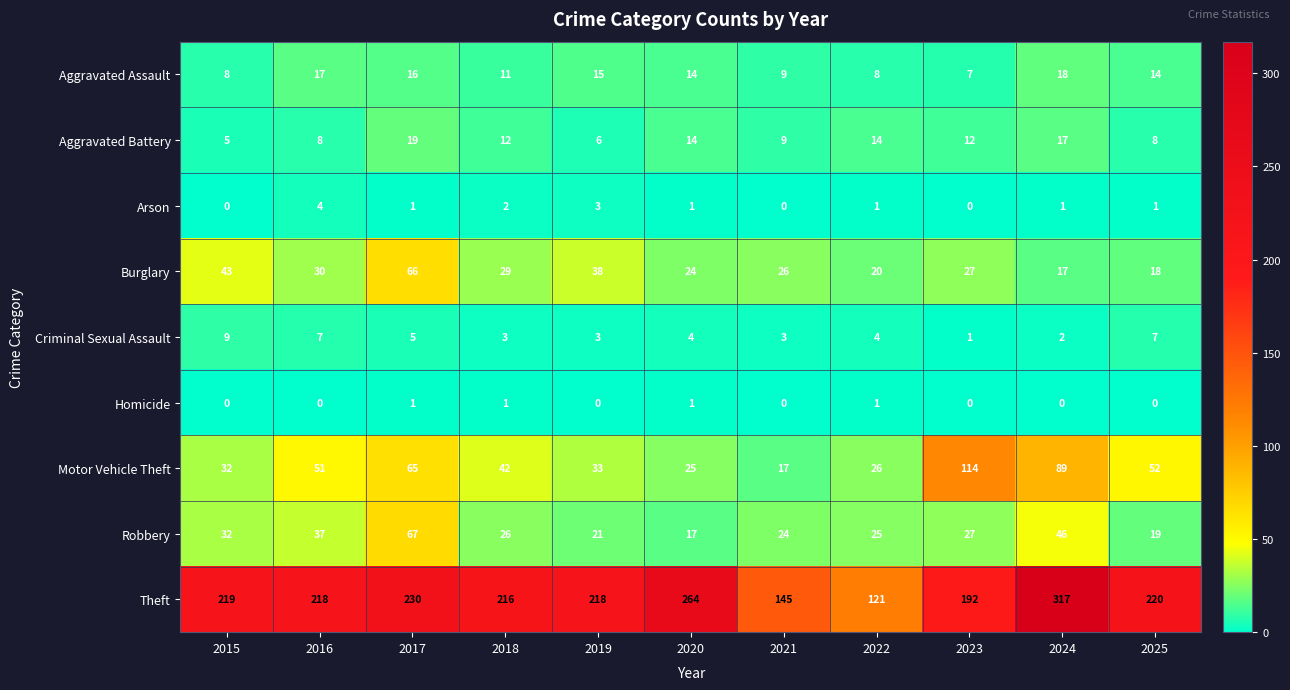

At which label is Aggravated Assault closest to 12?

2018